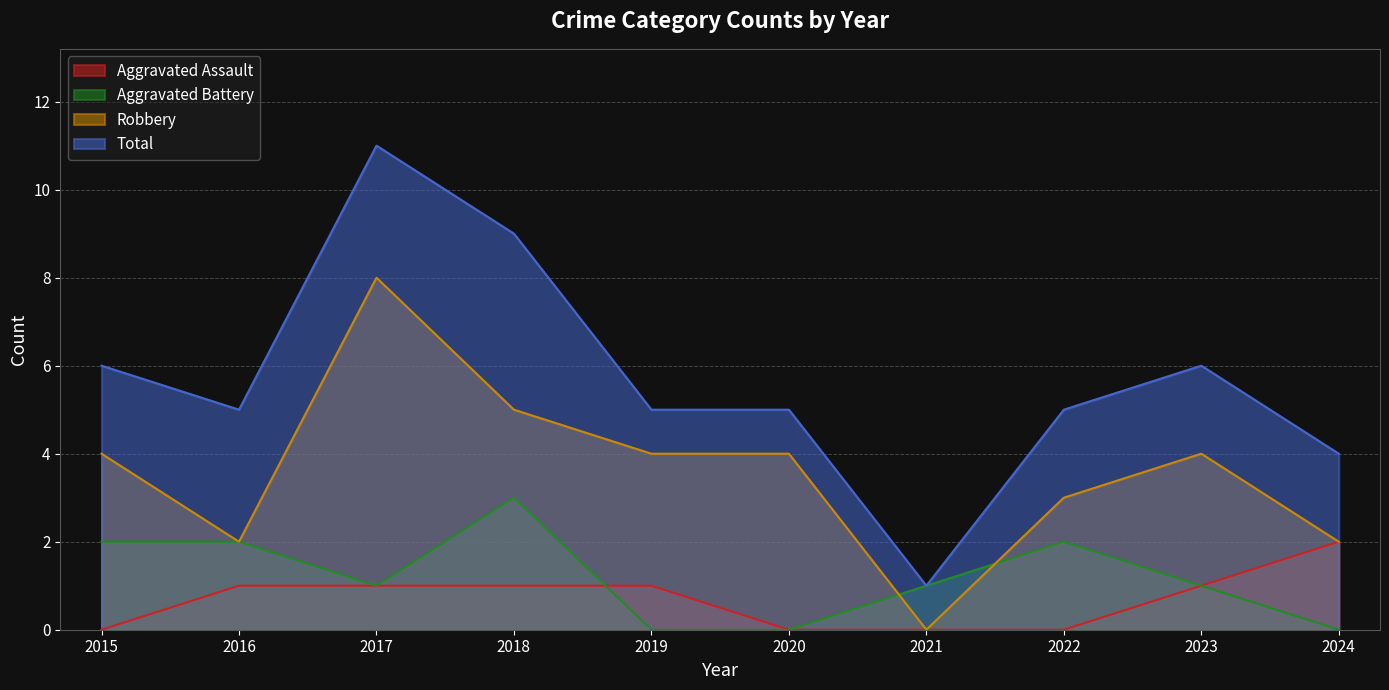

Reading left to right, extract all data points from this chart.

Aggravated Assault: 0	1	1	1	1	0	0	0	1	2
Aggravated Battery: 2	2	1	3	0	0	1	2	1	0
Robbery: 4	2	8	5	4	4	0	3	4	2
Total: 6	5	11	9	5	5	1	5	6	4